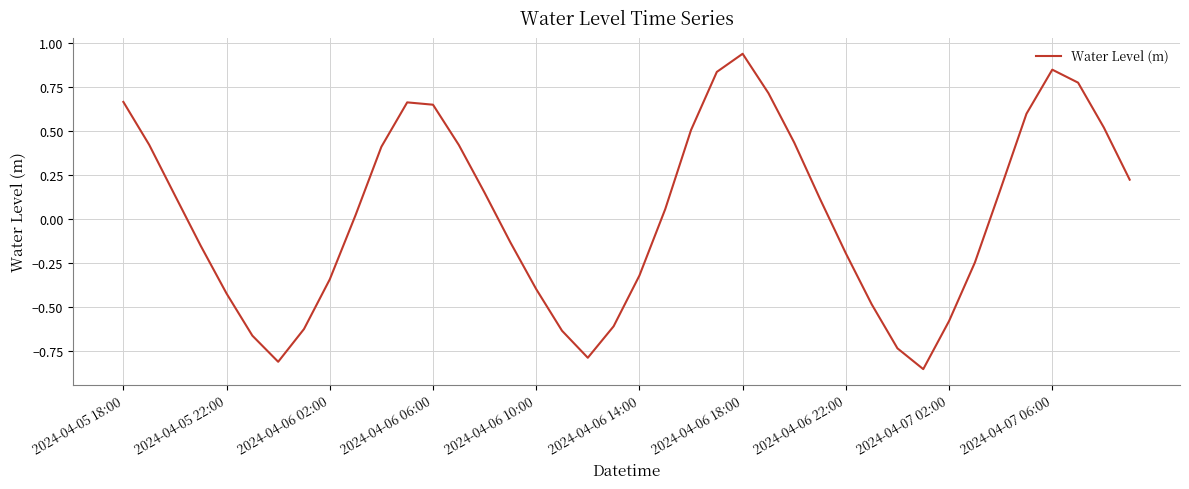

What is the difference between the maximum and minimum values?

1.8